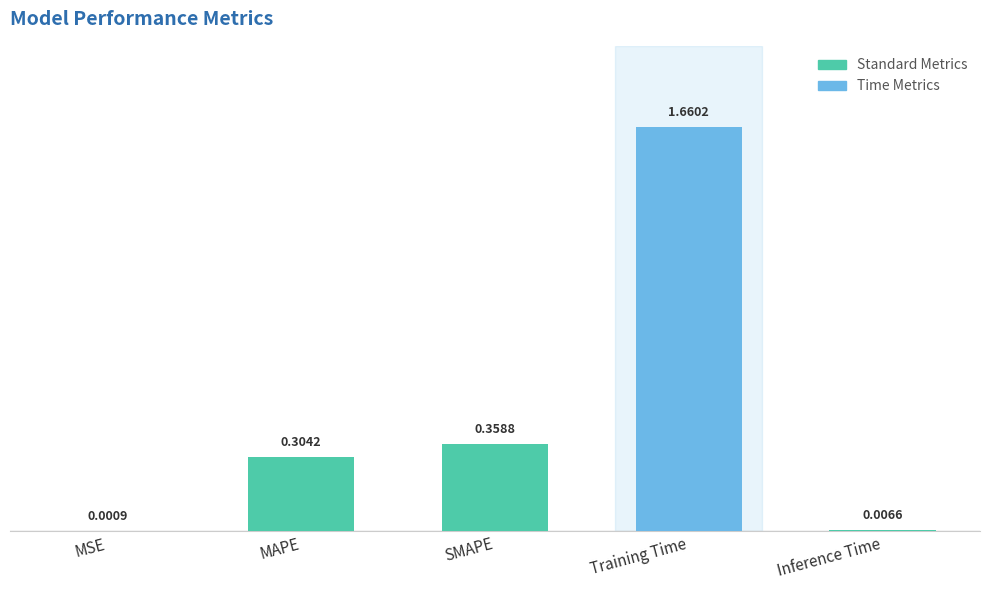

What is the sum of all values?

2.3